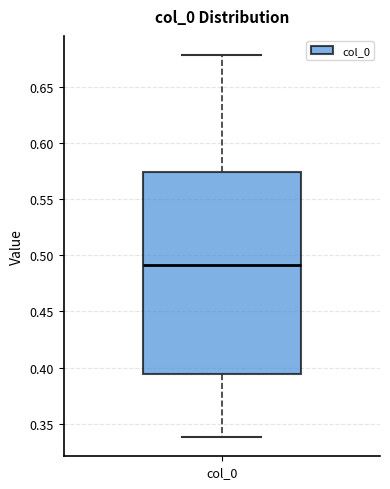

Transcribe this box plot: give where the median line is, the range the box spans, and where the two whiskers end, as read against the y-axis. The values are not printed on the chart, so give them approximately, as read against the axis.

median 0.490, box 0.395 to 0.575, whiskers 0.340 to 0.680